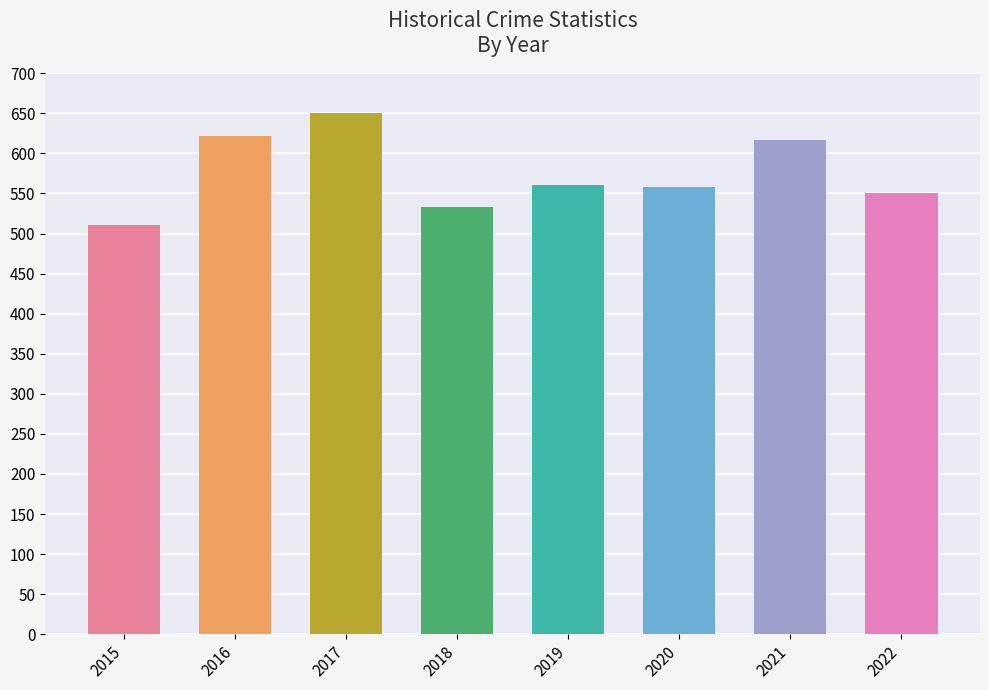

Does the chart contain any negative values?

No